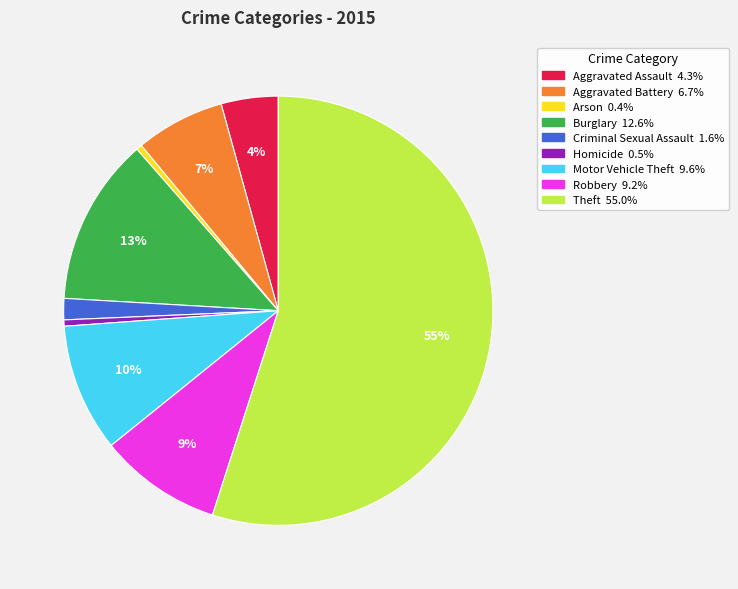

To the nearest percent, what is the average slice percentage?

11%